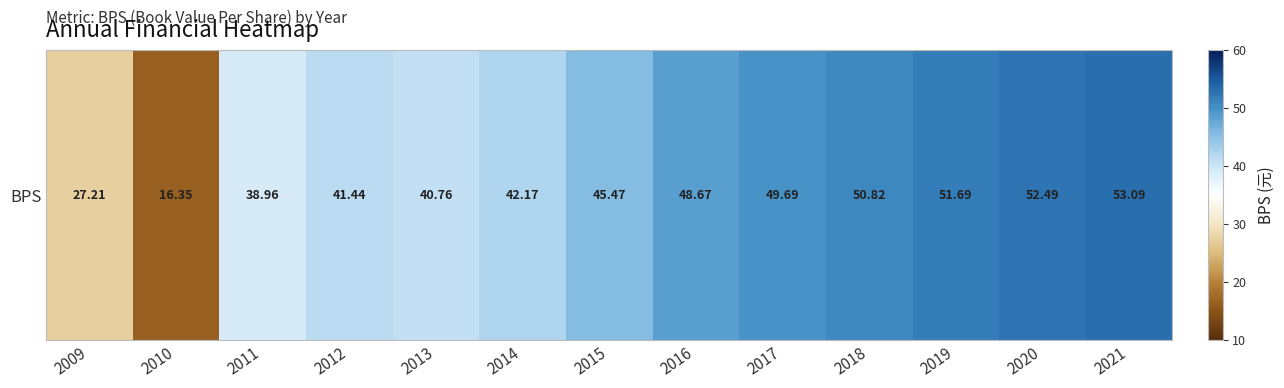

What is the difference between the values at 2021 and 2014?

10.9